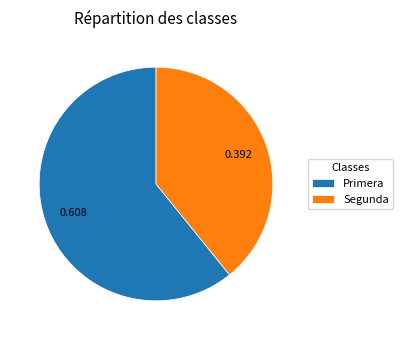

Count the number of slices in the pie.

2